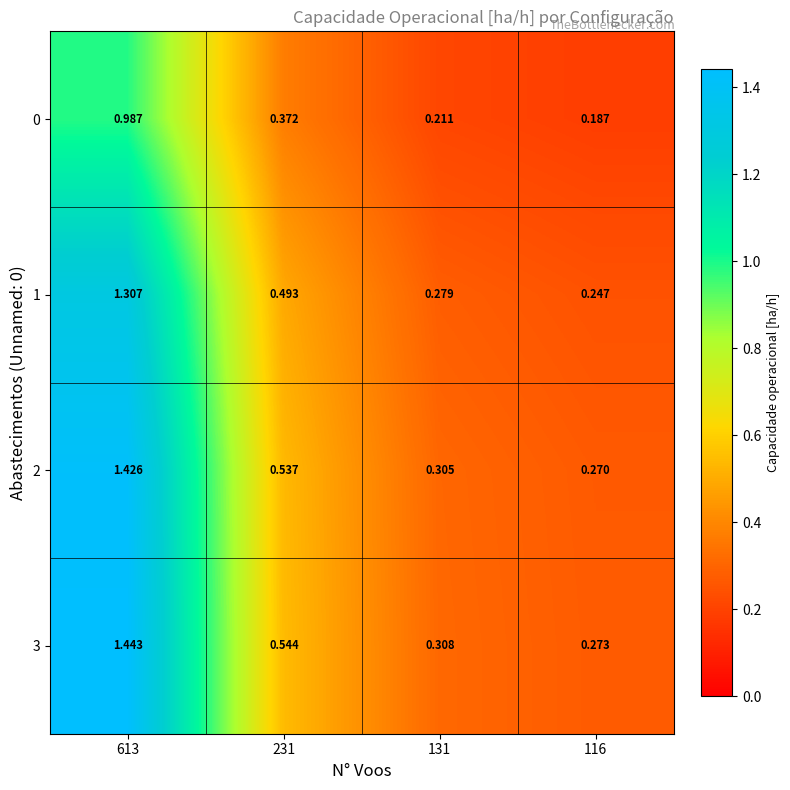

Is the value of 0 at 131 greater than the value of 3 at 613?

No